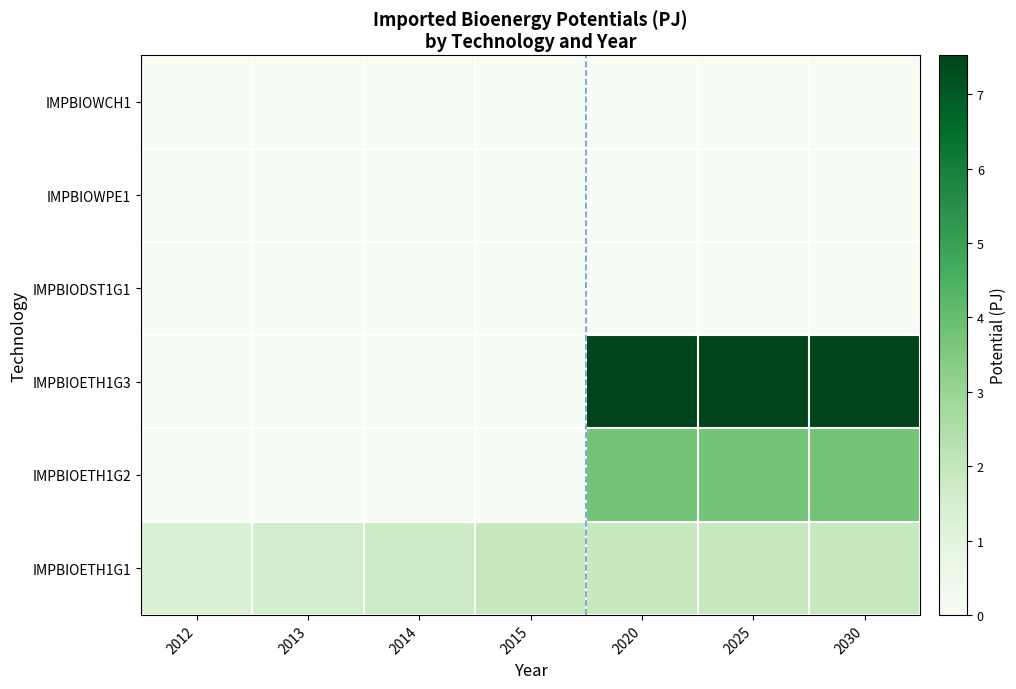

Reading right to left, extract all data points from this chart.

IMPBIOETH1G1: 2030=1.9	2025=1.9	2020=1.9	2015=1.9	2014=1.8	2013=1.5	2012=1.2
IMPBIOETH1G2: 2030=3.8	2025=3.8	2020=3.8	2015=0.0	2014=0.0	2013=0.0	2012=0.0
IMPBIOETH1G3: 2030=7.5	2025=7.5	2020=7.5	2015=0.0	2014=0.0	2013=0.0	2012=0.0
IMPBIODST1G1: 2030=0.0	2025=0.0	2020=0.0	2015=0.0	2014=0.0	2013=0.0	2012=0.0
IMPBIOWPE1: 2030=0.0	2025=0.0	2020=0.0	2015=0.0	2014=0.0	2013=0.0	2012=0.0
IMPBIOWCH1: 2030=0.0	2025=0.0	2020=0.0	2015=0.0	2014=0.0	2013=0.0	2012=0.0